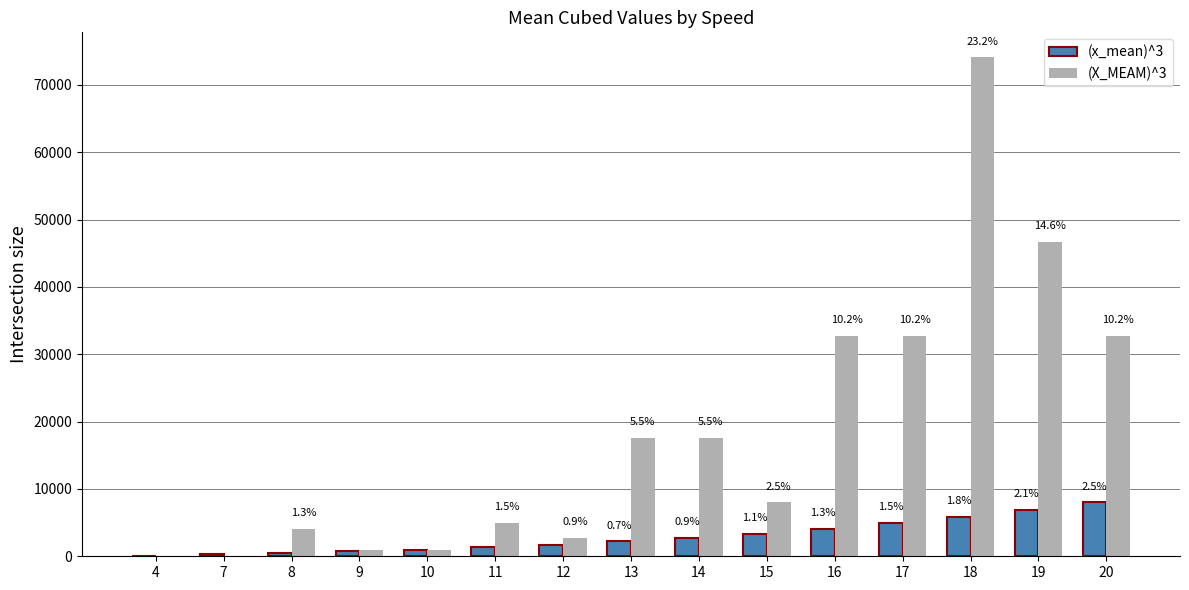

List the labels in order of (X_MEAM)^3 value, largest first.

18, 19, 16, 17, 20, 13, 14, 15, 11, 8, 12, 9, 10, 7, 4